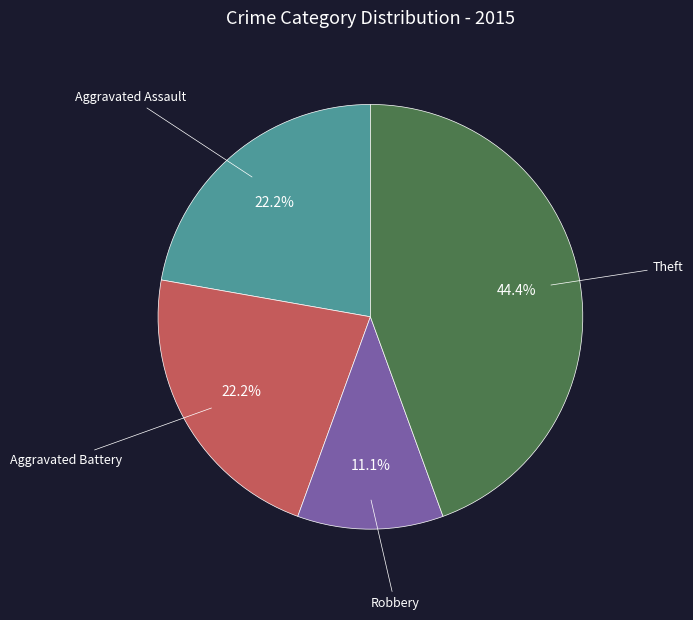

To the nearest percent, what is the average slice percentage?

25%